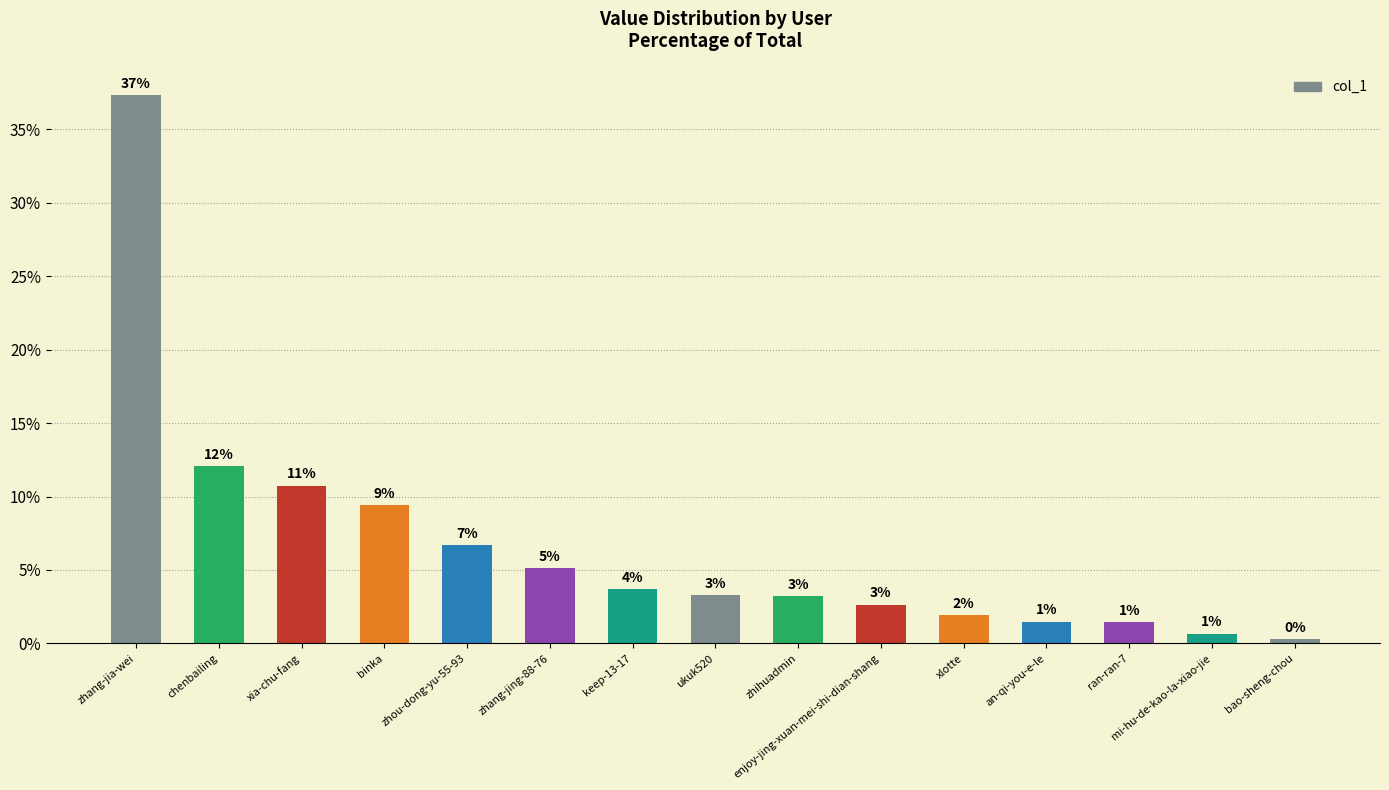

What is the label of the 6th bar from the left?

zhang-jing-88-76